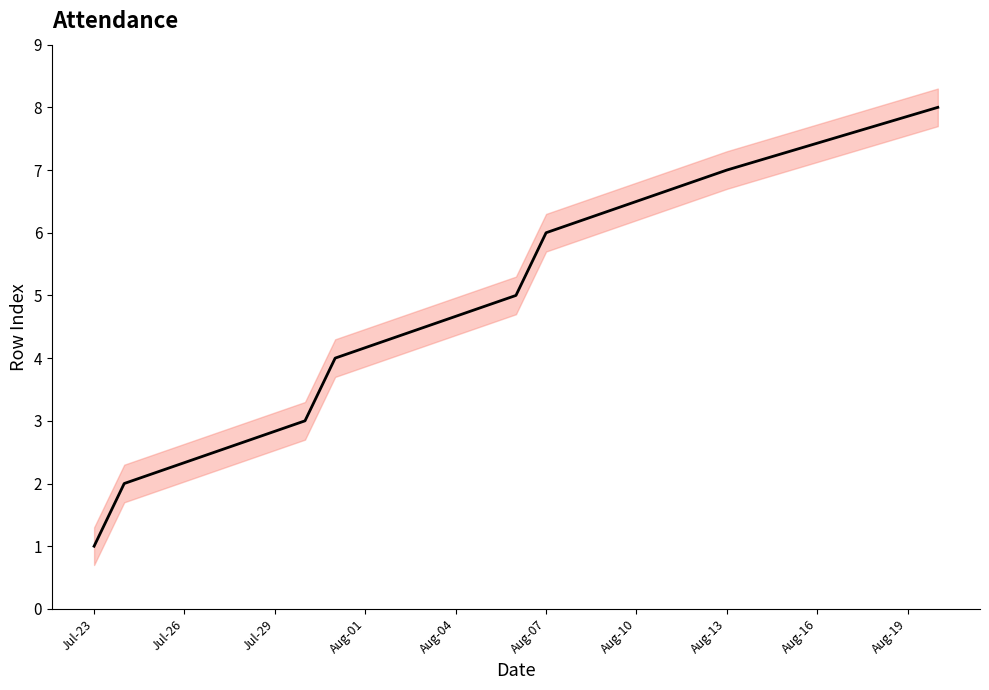

How many data points does each series have?

8